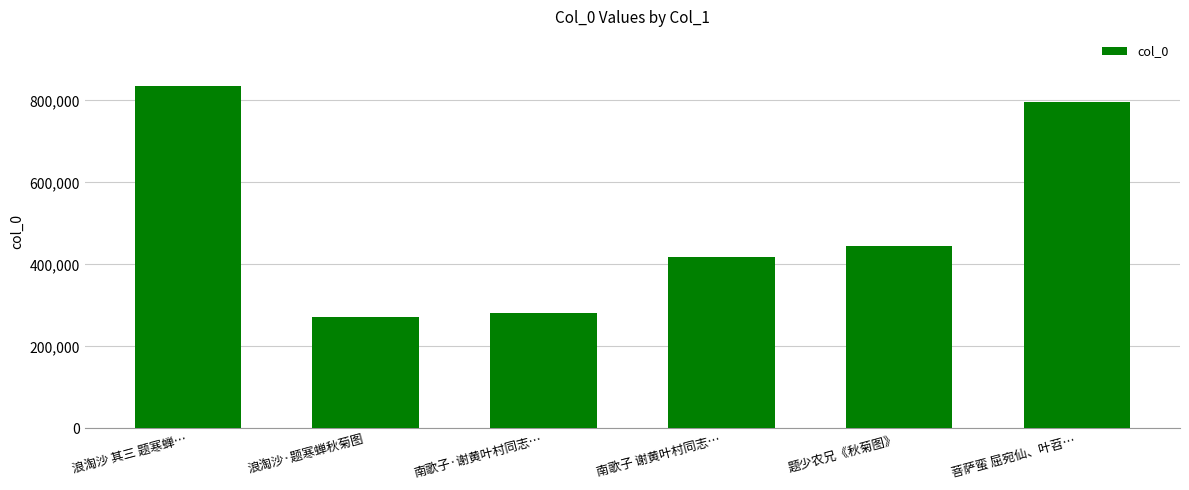

At which label does the data first exceed 445935?

浪淘沙 其三 题寒蝉…